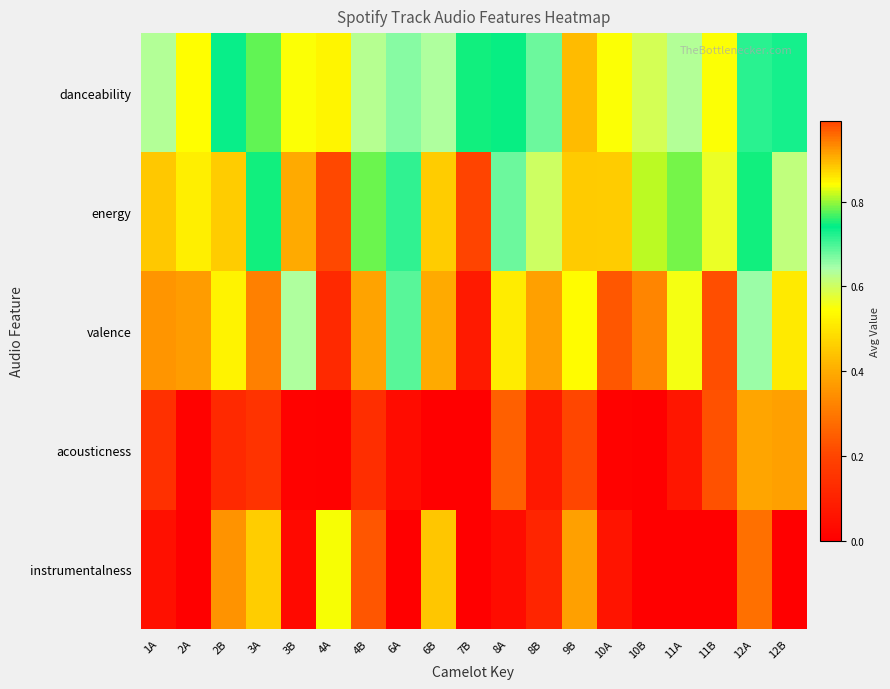

Count the number of data series in this chart.

5